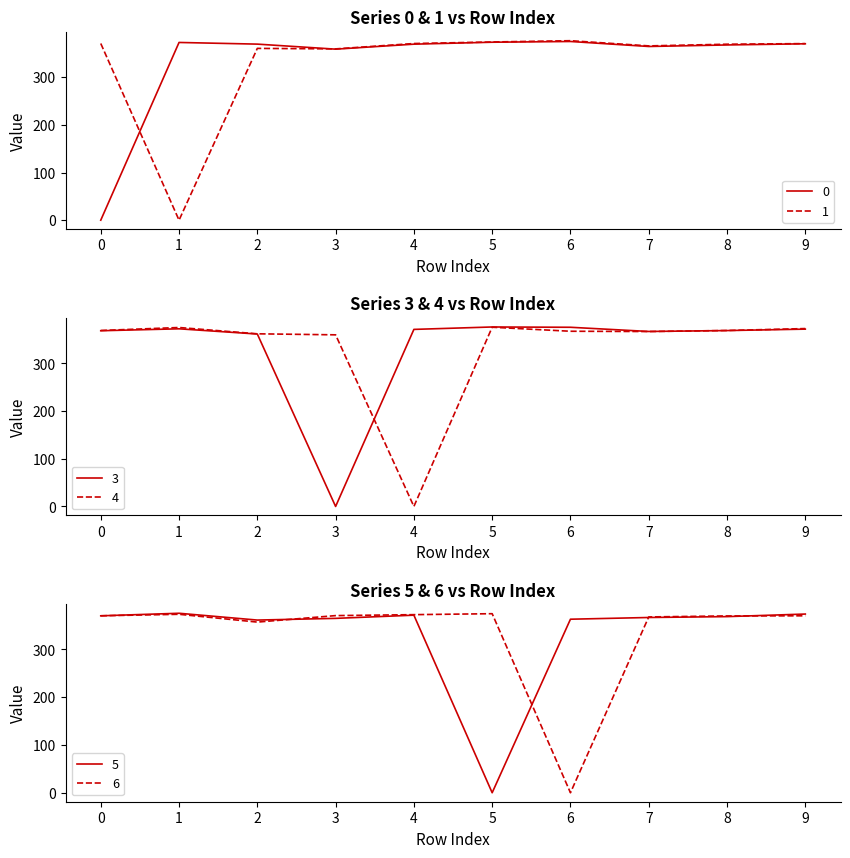

Reading left to right, what are all the values shown in this chart?

0: 0.0	373.1	369.6	359.1	369.6	373.6	375.2	364.7	367.9	370.3
1: 371.0	0.0	360.7	359.6	370.9	374.1	376.8	365.9	369.4	370.7
3: 368.5	372.6	361.7	0.0	371.4	376.4	375.8	367.0	368.9	371.9
4: 369.1	375.3	362.1	360.0	0.0	375.9	367.5	366.9	369.1	373.1
5: 370.5	375.9	361.6	365.2	371.9	0.0	363.4	367.0	368.8	374.2
6: 370.6	373.7	357.4	370.9	372.9	374.9	0.0	368.2	370.3	370.5